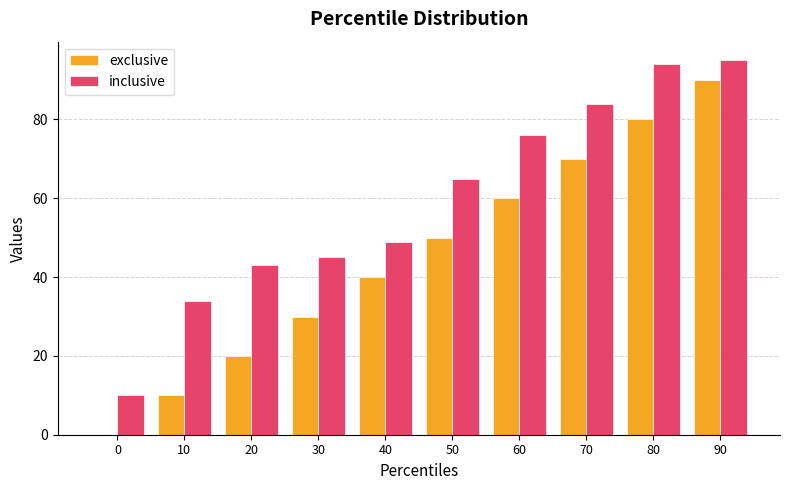

What is the sum of all exclusive values?

450